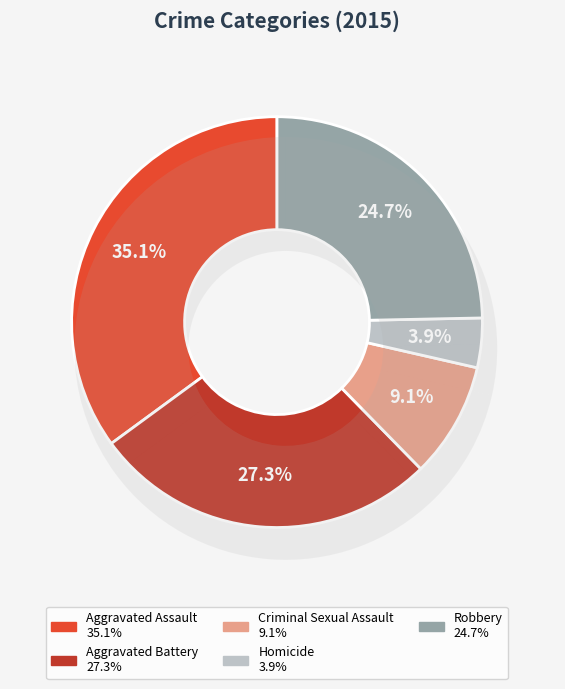

Which has a higher value, Aggravated Battery or Robbery?

Aggravated Battery